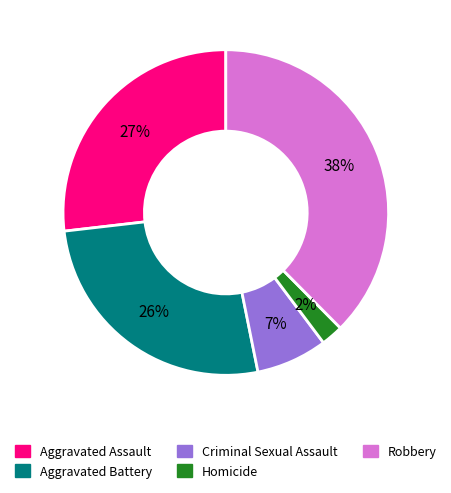

True or false: Aggravated Battery accounts for 26% of the total.

True